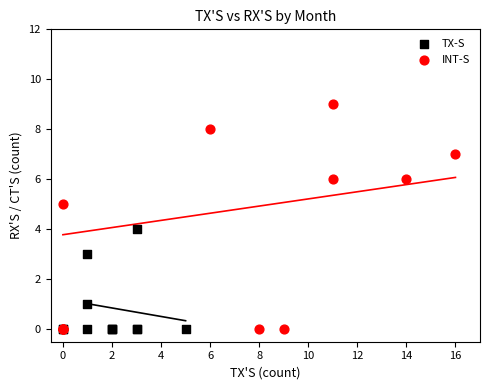

Which series has the widest spread of Y values?

INT-S